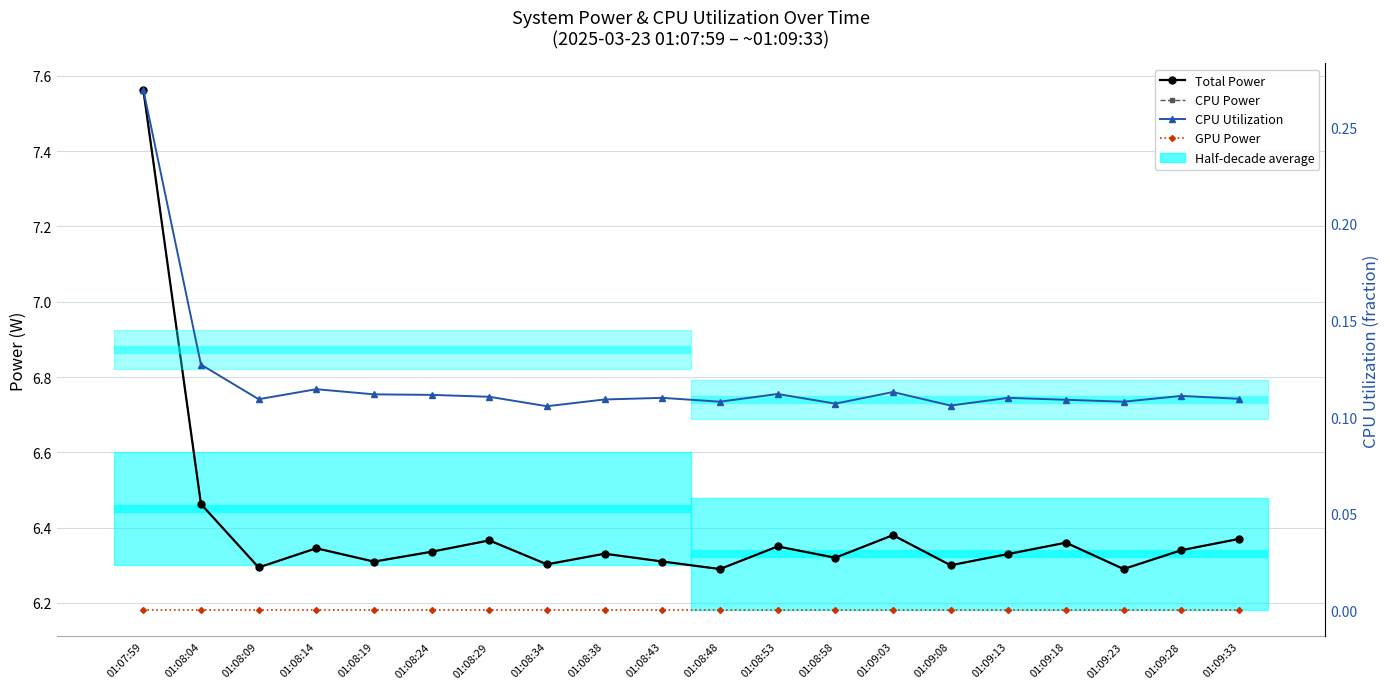

Is the value of GPU Power at 01:08:19 greater than the value of Total Power at 01:09:18?

No